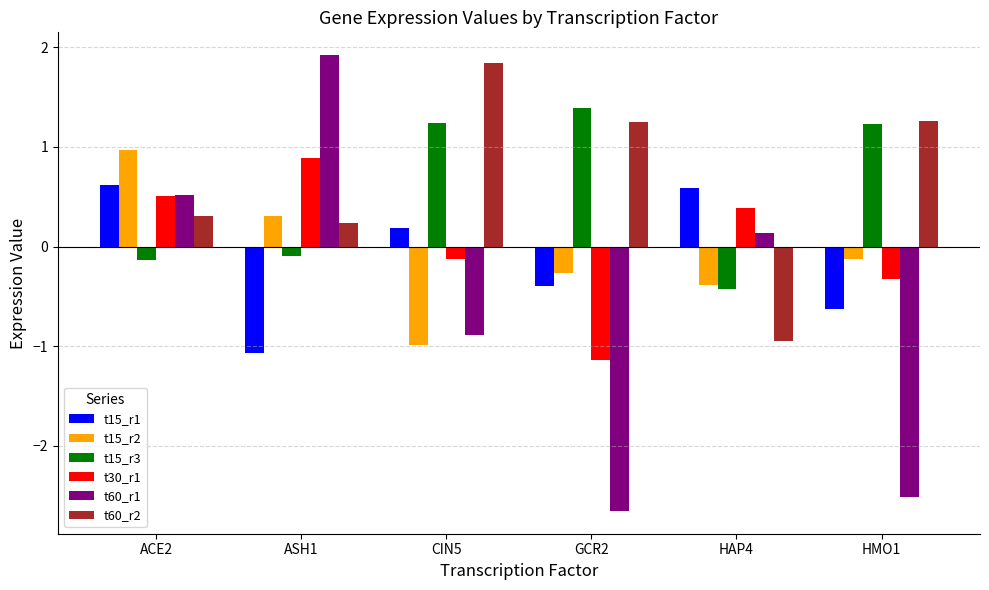

Does the chart contain stacked bars?

No